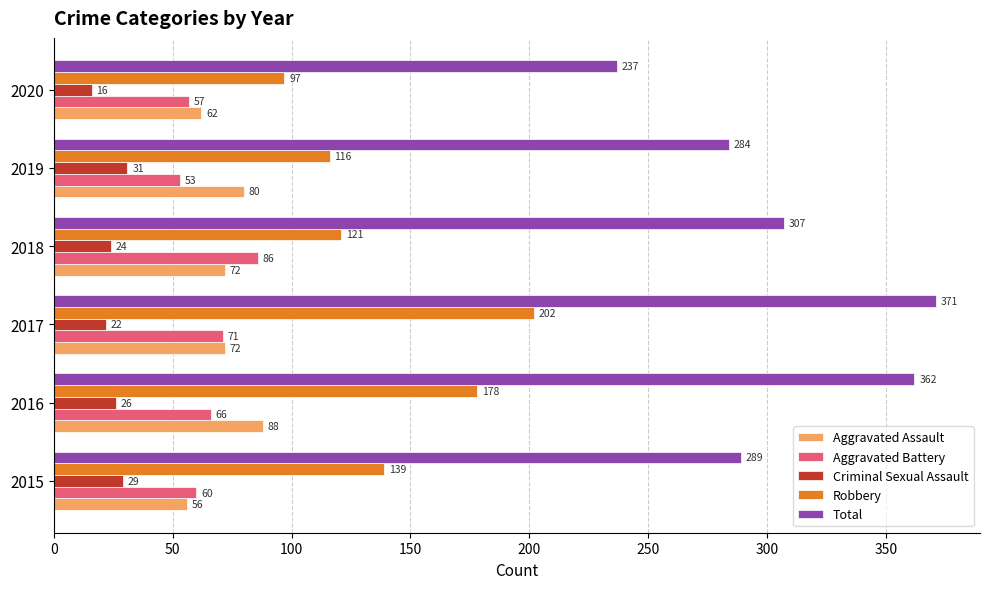

The Criminal Sexual Assault series shows 29 at 2015. True or false?

True